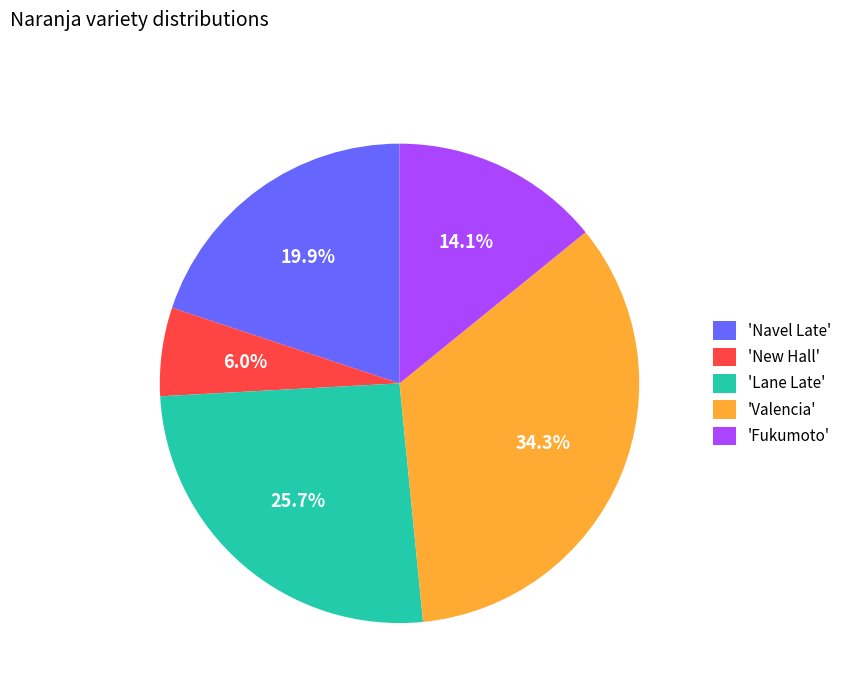

To the nearest percent, what is the difference between the largest and smallest slice percentages?

28%